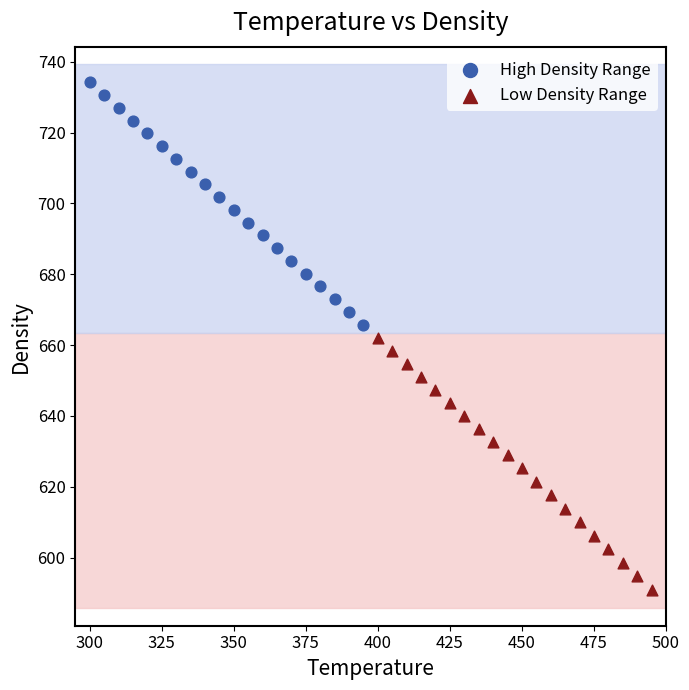

Which series contains the highest Y value?

High Density Range